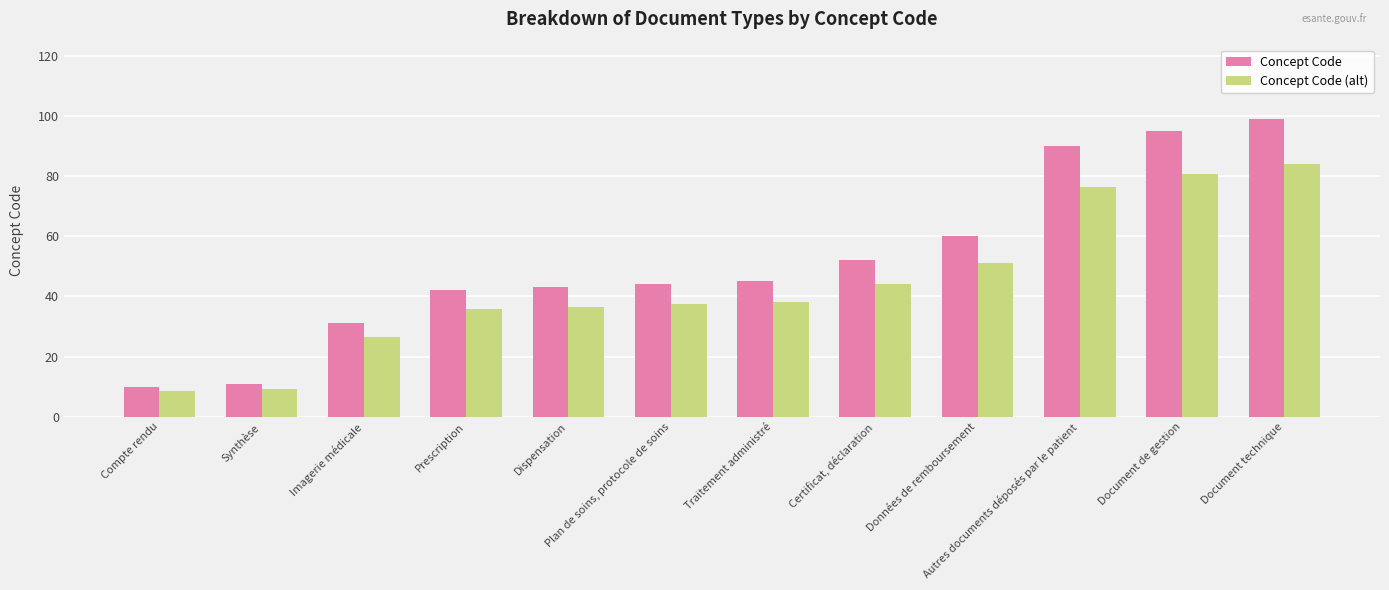

Rank the series by their average value, from lowest to highest.

Concept Code (alt), Concept Code